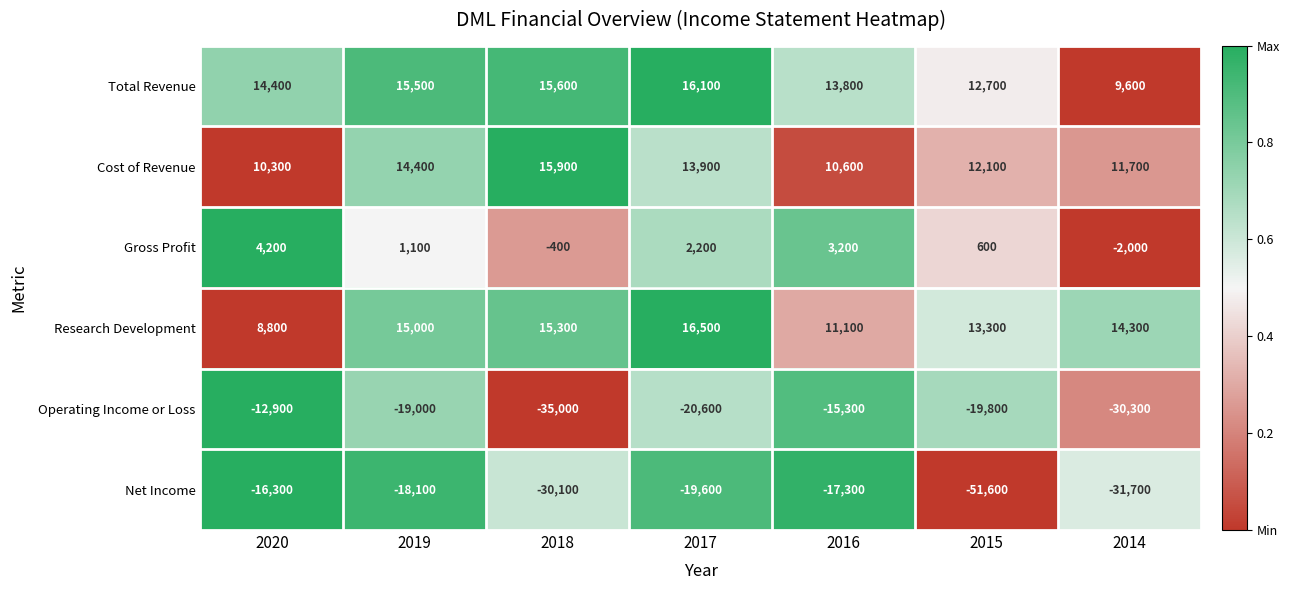

The Net Income series shows -31626 at 2019. True or false?

False